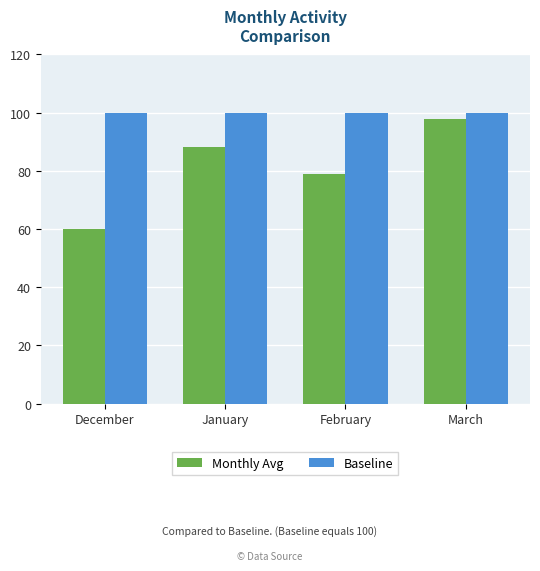

How many data points in Monthly Avg are above 88?

2